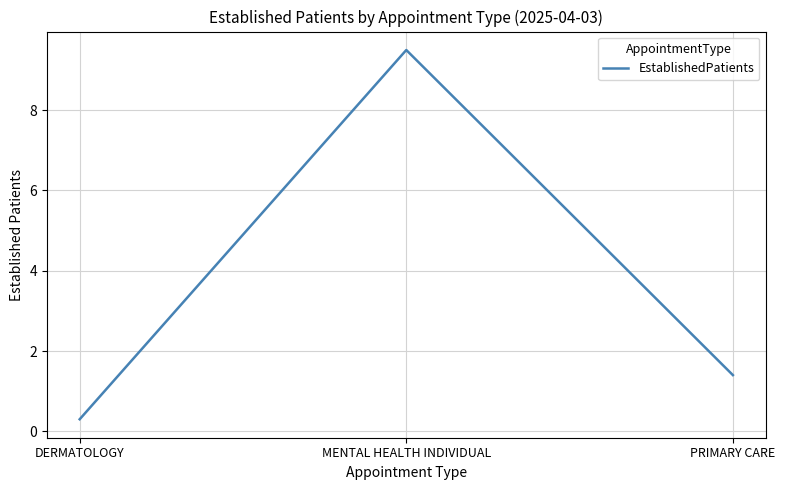

What position from the right is DERMATOLOGY?

3